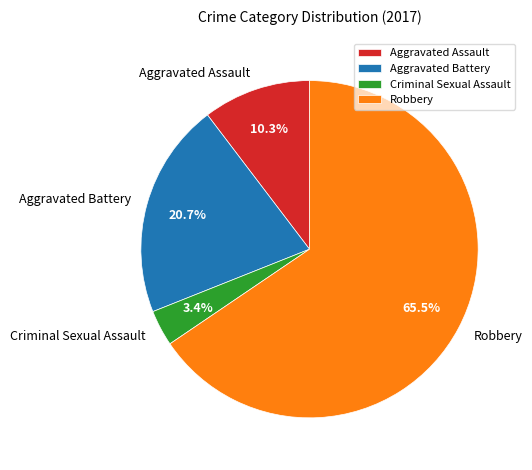

Which slice is the largest?

Robbery